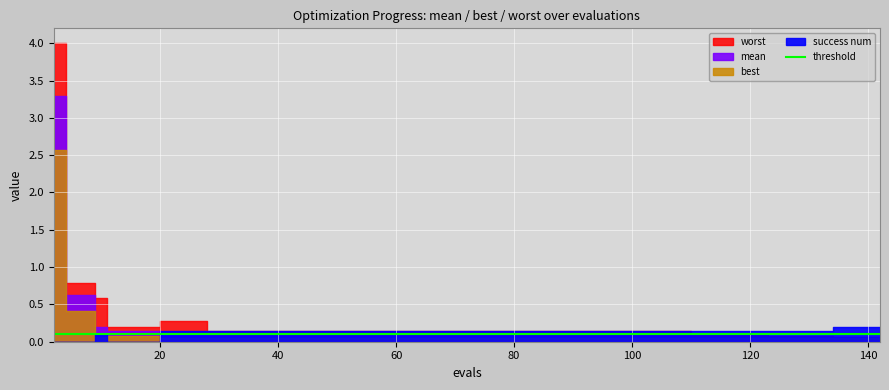

Is it true that mean equals 0.1 at 19?

True